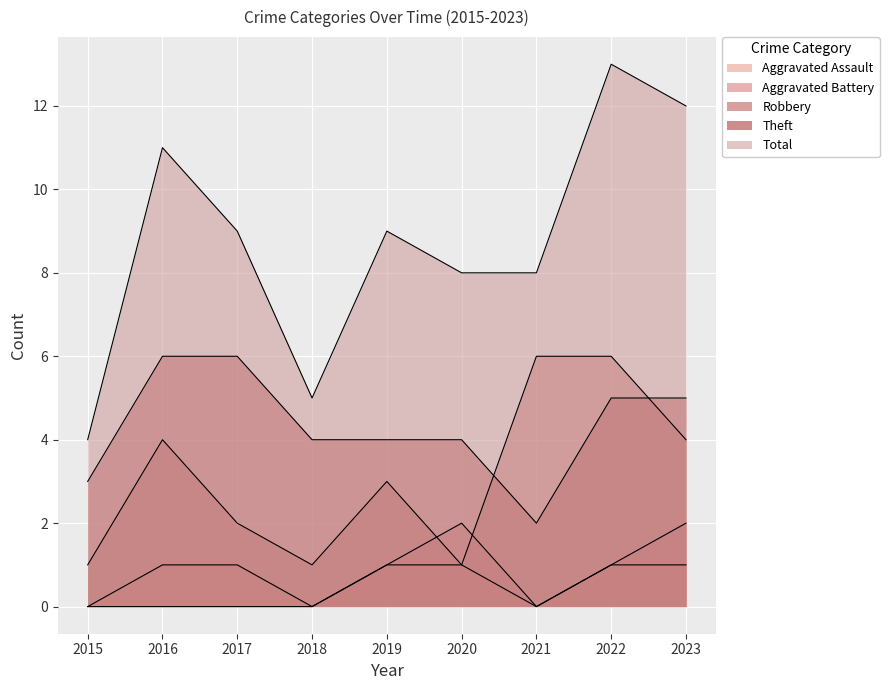

Where is the first local maximum for Robbery?

2016